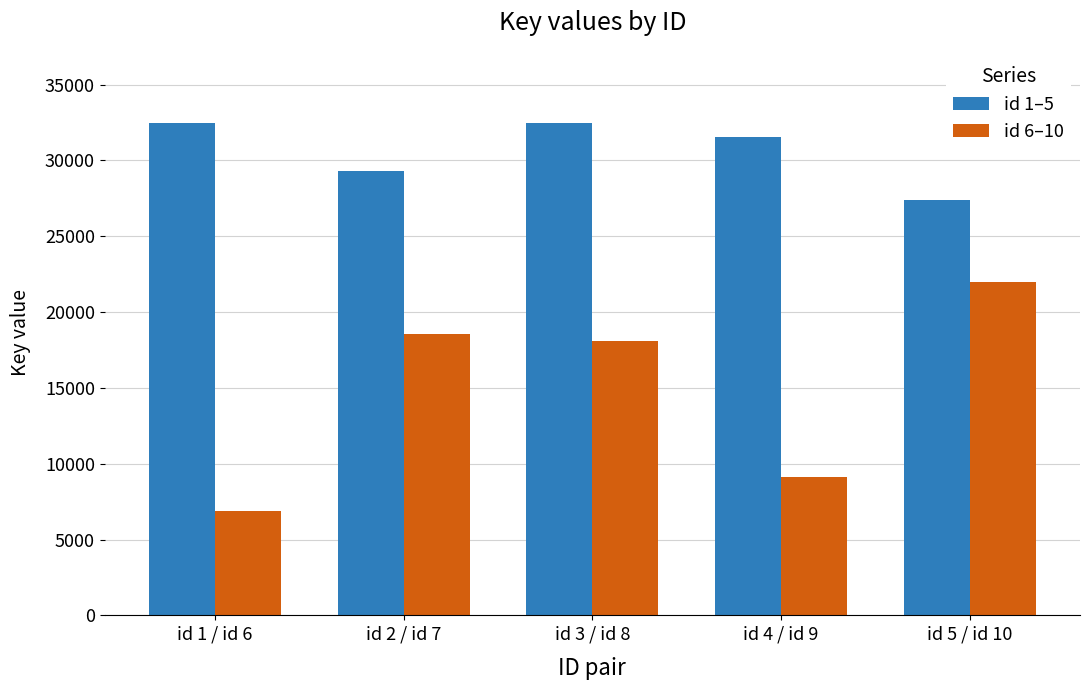

Is it true that id 1–5 equals 31546 at id 4 / id 9?

True